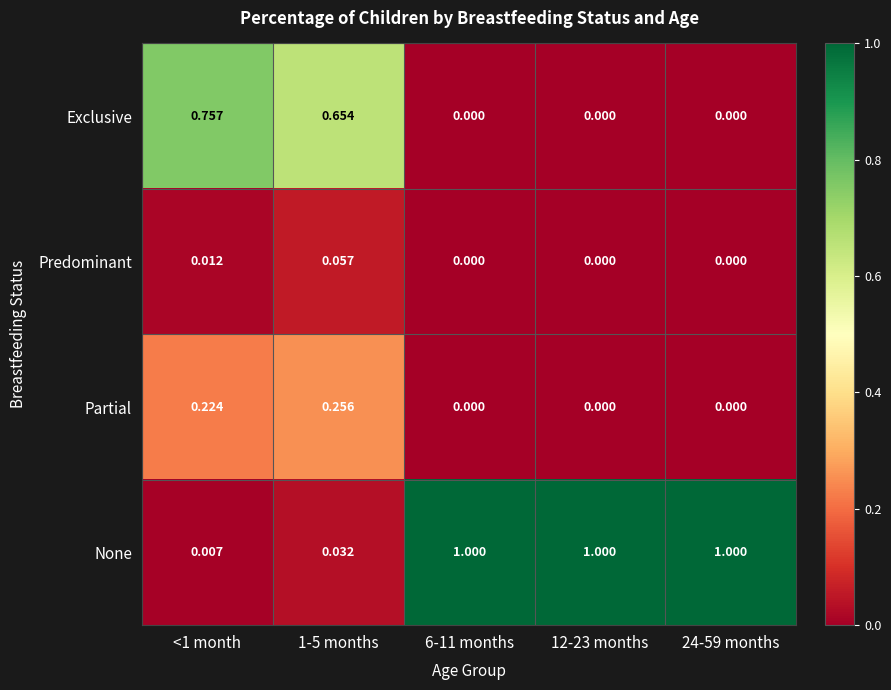

Rank the series by their maximum value, from highest to lowest.

None, Exclusive, Partial, Predominant